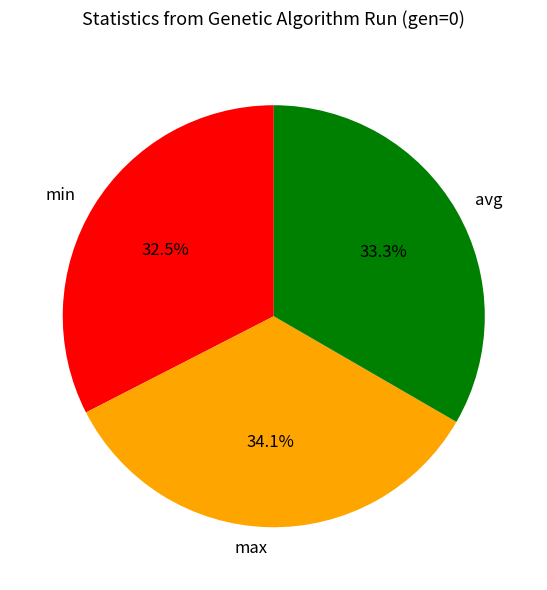

Which has a higher value, min or avg?

avg